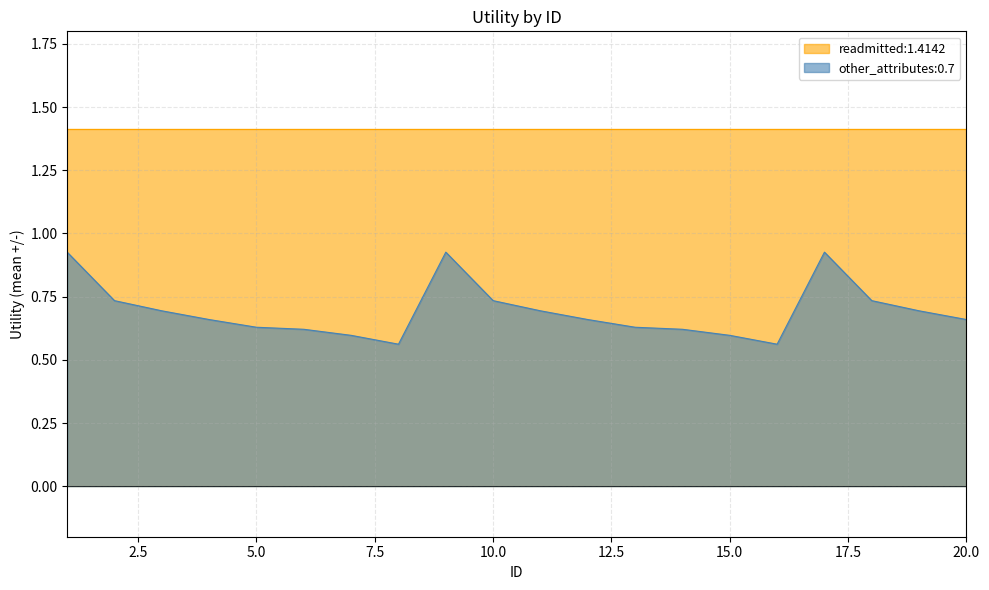

What is the smallest value displayed?

0.6